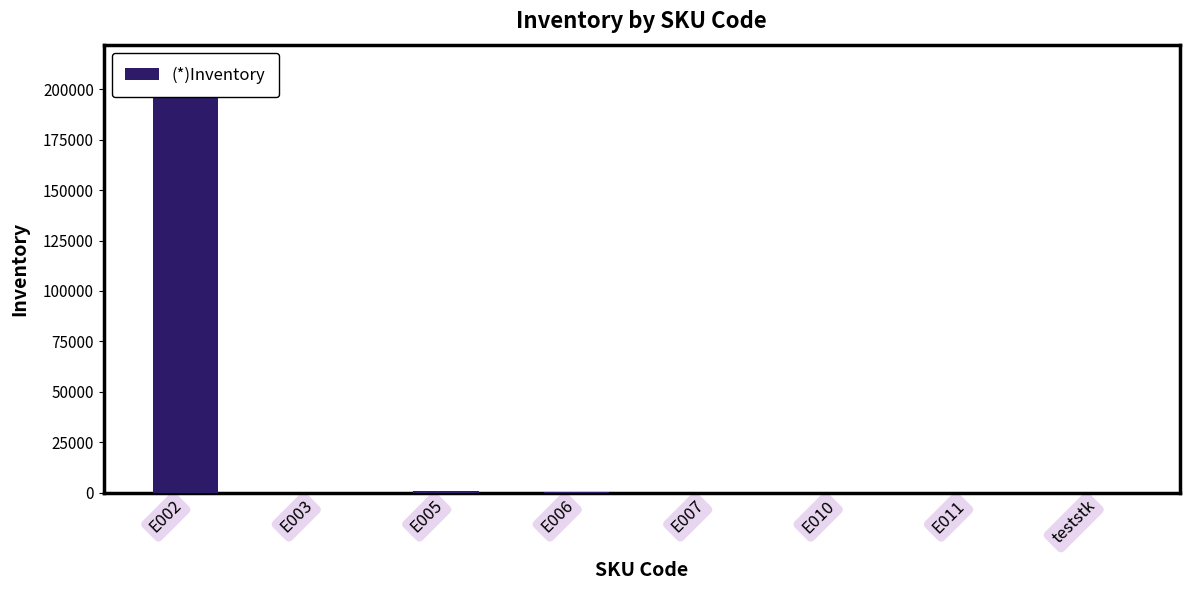

List the labels in order of value, smallest first.

E010, teststk, E011, E003, E007, E006, E005, E002